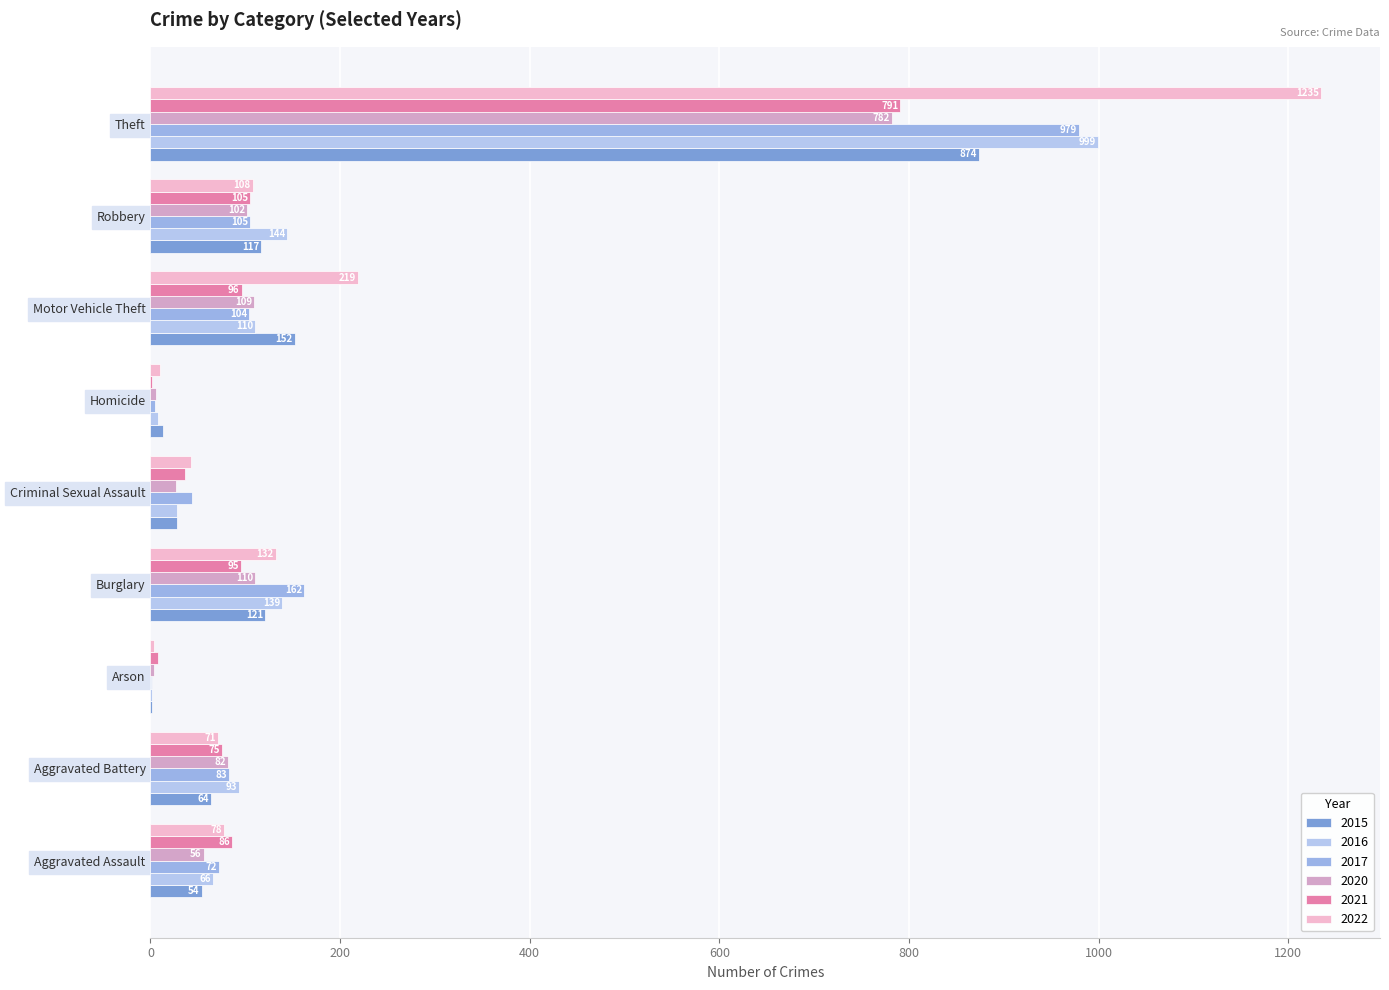

How many distinct data groups are displayed?

6